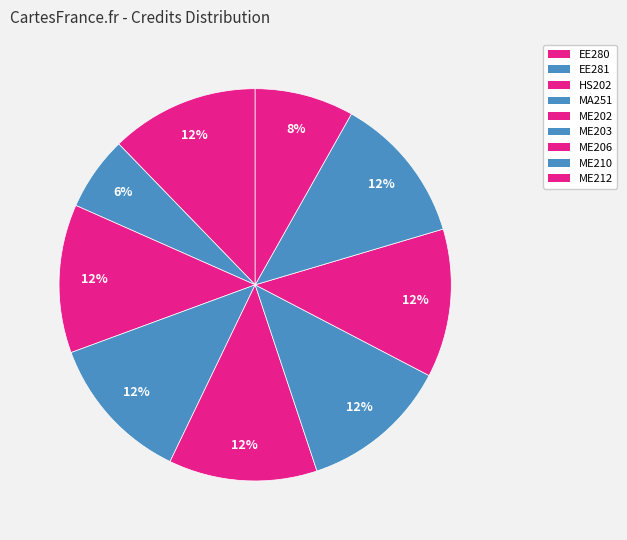

How many slices are in this pie chart?

9